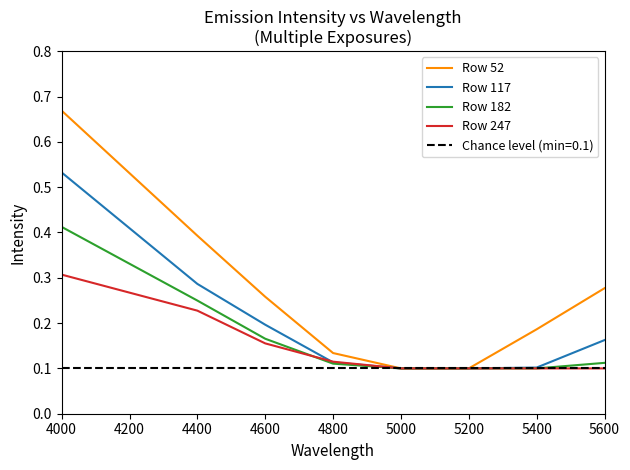

Is it true that Row 52 equals 0.1 at 5400?

False